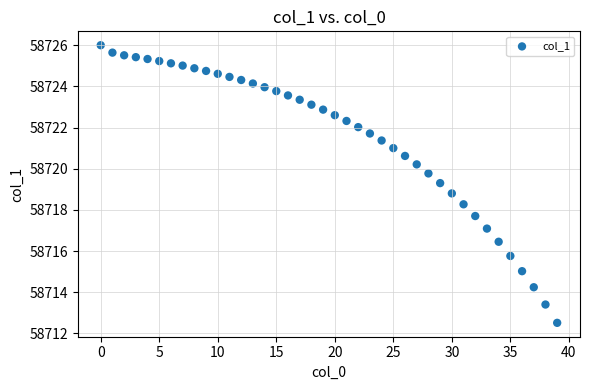

What is the range of Y values (max minus min)?

13.5